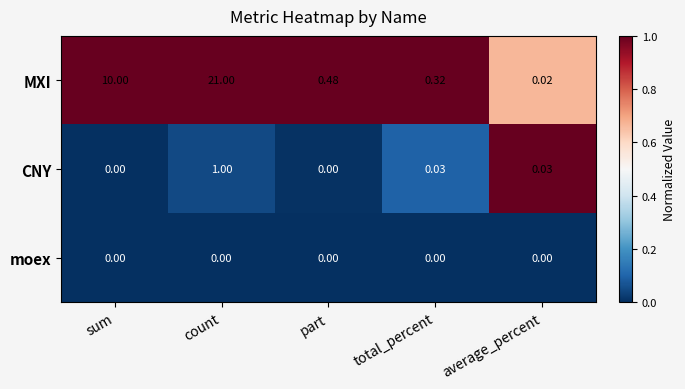

Which series has the widest spread of values?

MXI